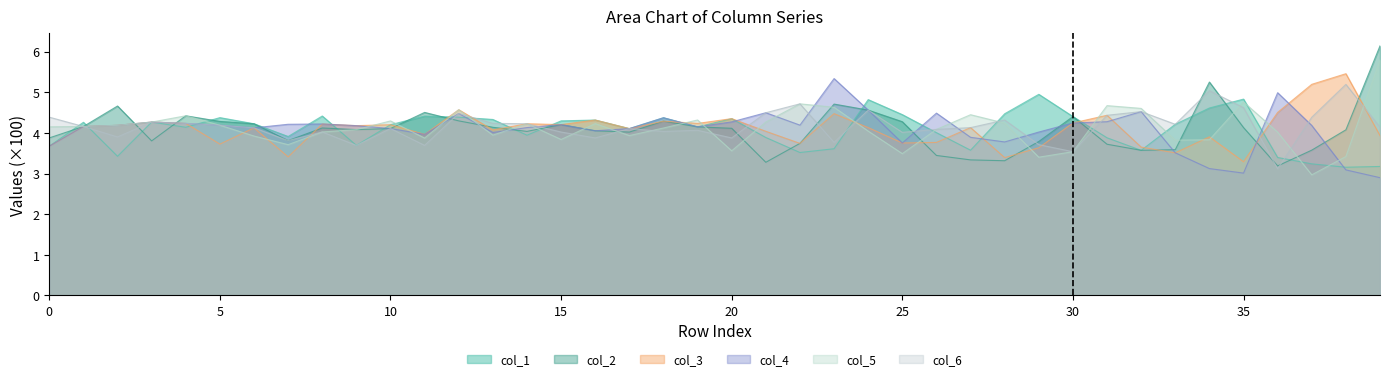

What is the average value of the col_3 series?

4.1